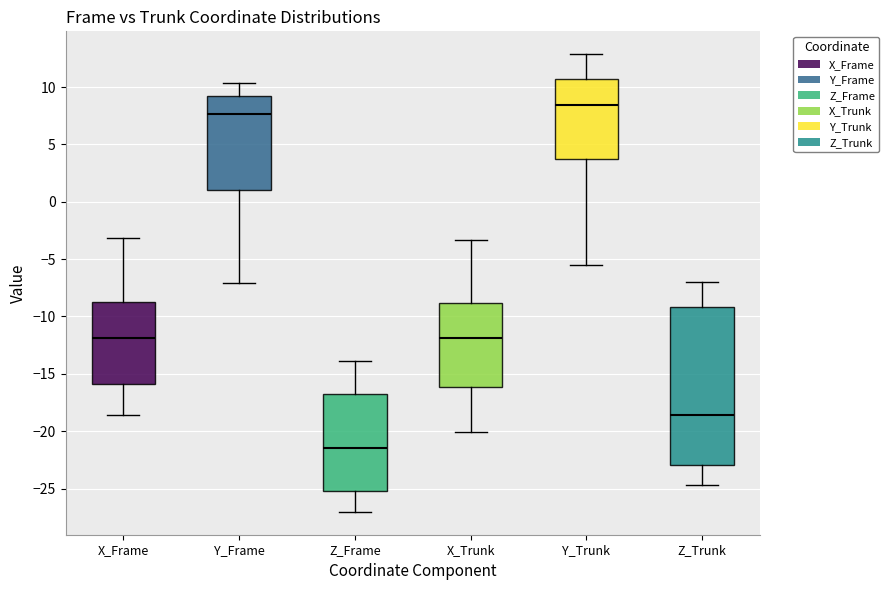

Reading left to right, read every box against the y-axis: the position of its median line, the range the box covers, and the ends of its whiskers. The values are not printed on the chart, so give them approximately, as read against the axis.

X_Frame: median -12.0, box -16.0 to -8.5, whiskers -18.5 to -3.0
Y_Frame: median 7.5, box 1.0 to 9.5, whiskers -7.0 to 10.5
Z_Frame: median -21.5, box -25.0 to -16.5, whiskers -27.0 to -14.0
X_Trunk: median -12.0, box -16.0 to -9.0, whiskers -20.0 to -3.5
Y_Trunk: median 8.5, box 3.5 to 10.5, whiskers -5.5 to 13.0
Z_Trunk: median -18.5, box -23.0 to -9.0, whiskers -24.5 to -7.0